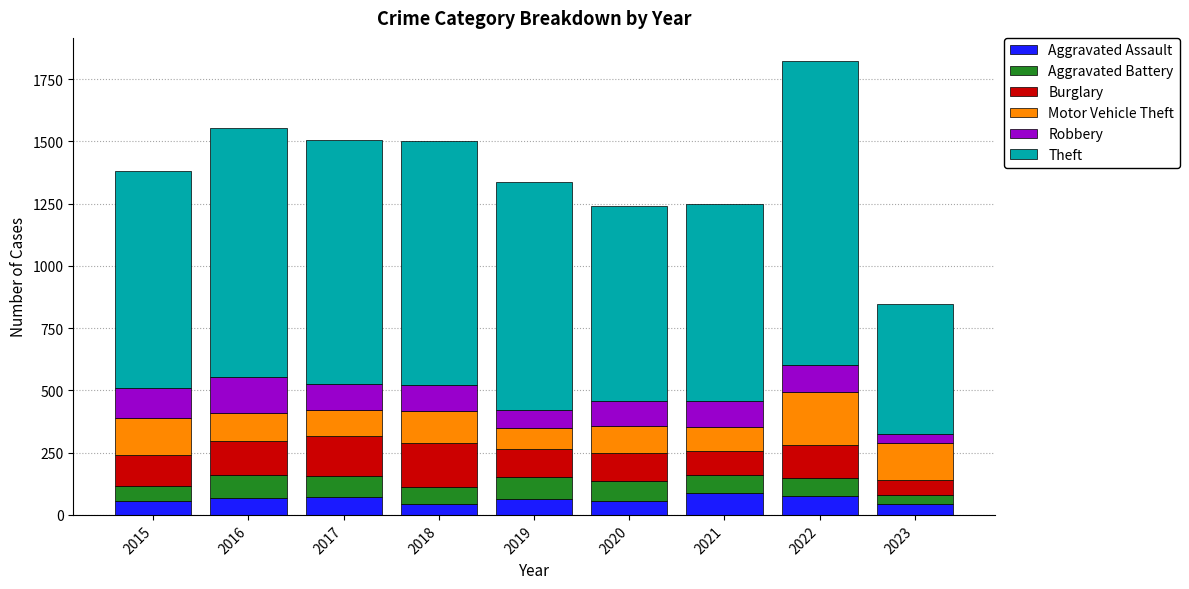

Count the number of categories in the chart.

9